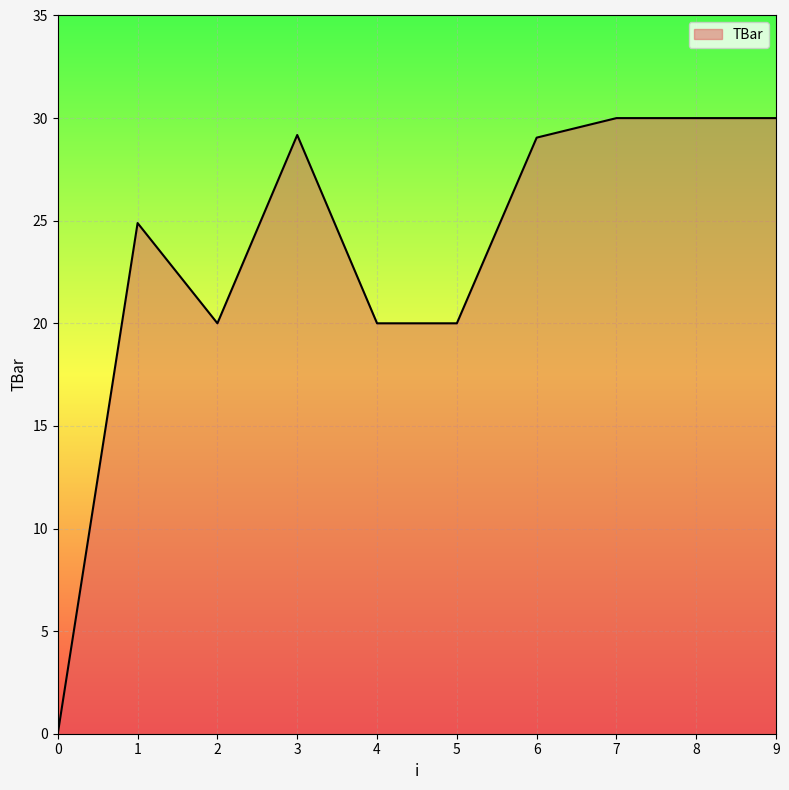

The chart shows a value of 44.4 at 7. True or false?

False